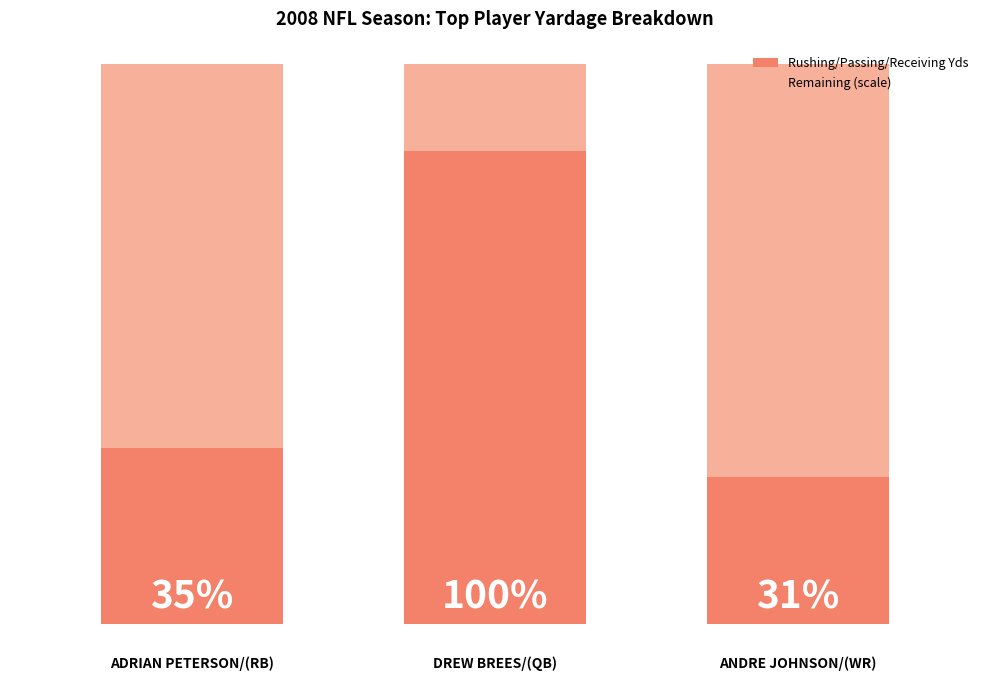

The value of Remaining at 2 is 4425. True or false?

True